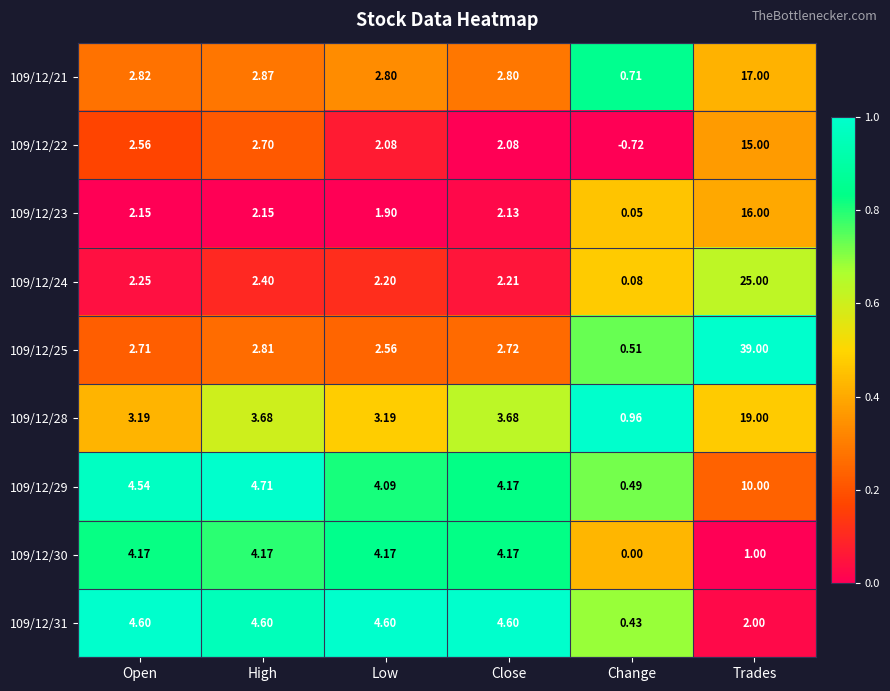

Which label corresponds to the smallest value in the chart?

Change